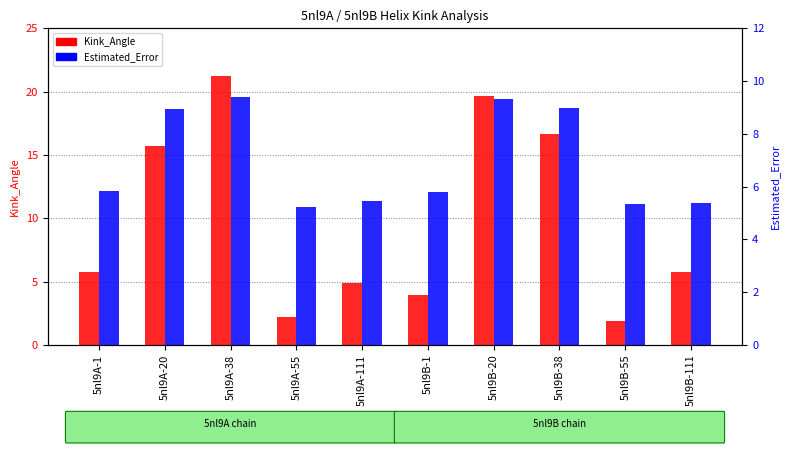

Is it true that Kink_Angle equals 4.2 at 5nl9A-20?

False